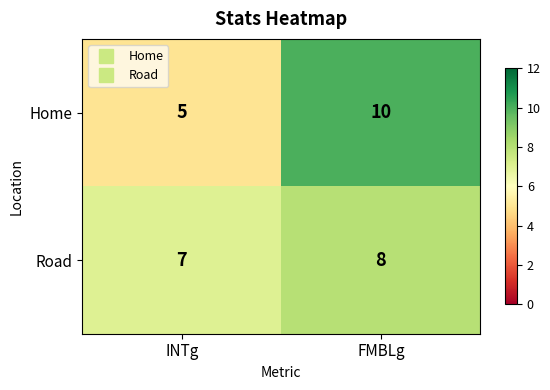

Which category has the highest value in the Home series?

FMBLg